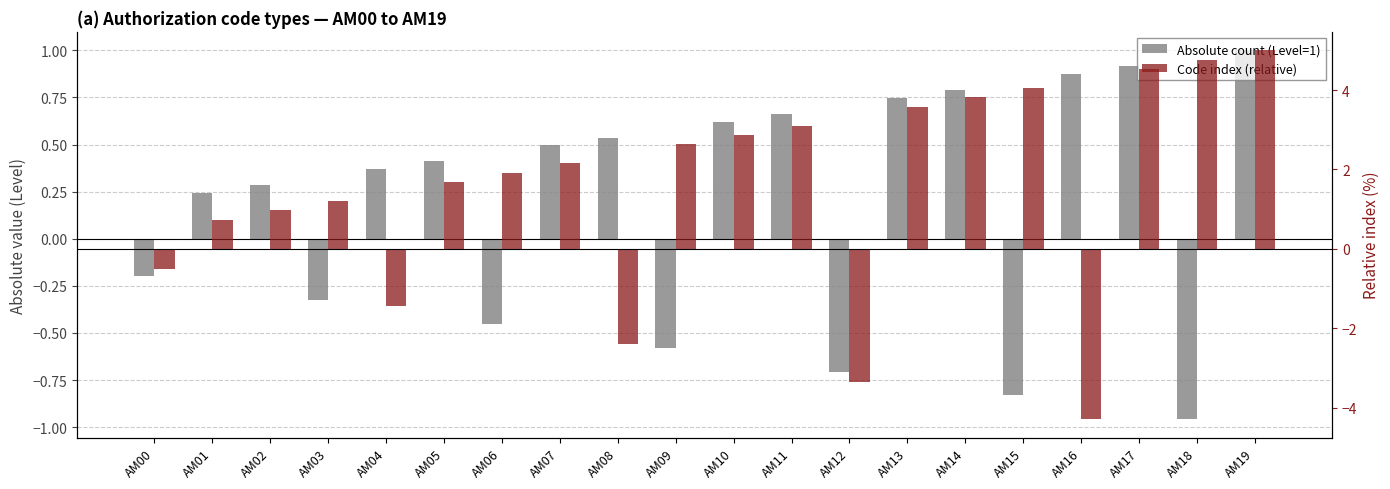

Reading left to right, extract all data points from this chart.

Absolute count (Level=1): -0.2	0.2	0.3	-0.3	0.4	0.4	-0.5	0.5	0.5	-0.6	0.6	0.7	-0.7	0.7	0.8	-0.8	0.9	0.9	-1.0	1.0
Code index (relative): -0.5	0.7	1.0	1.2	-1.4	1.7	1.9	2.2	-2.4	2.6	2.9	3.1	-3.3	3.6	3.8	4.1	-4.3	4.5	4.8	5.0